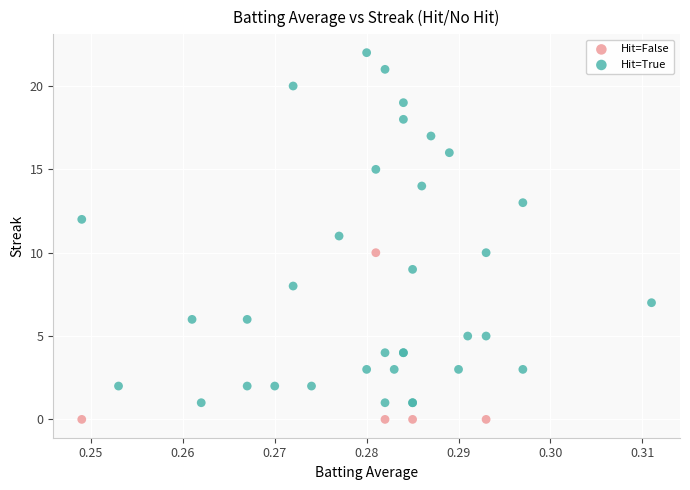

Which series has the widest spread of Y values?

Hit=True